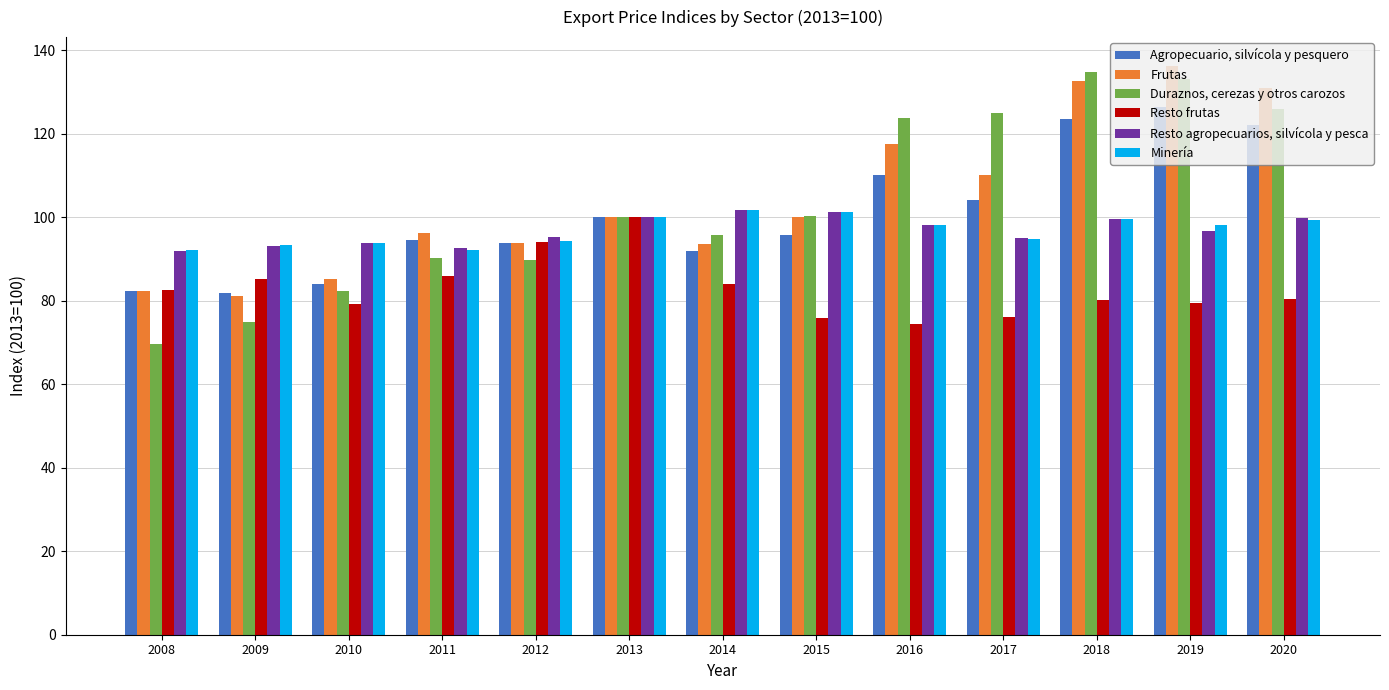

What is the sum of the Frutas values at 2011 and 2010?

181.5